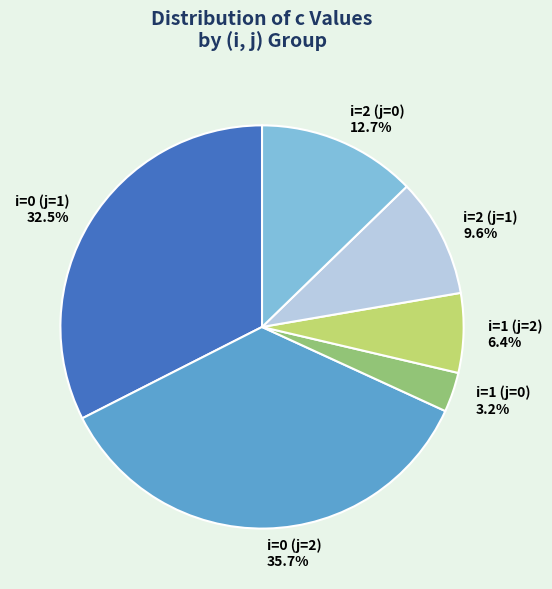

How many slices are in this pie chart?

6